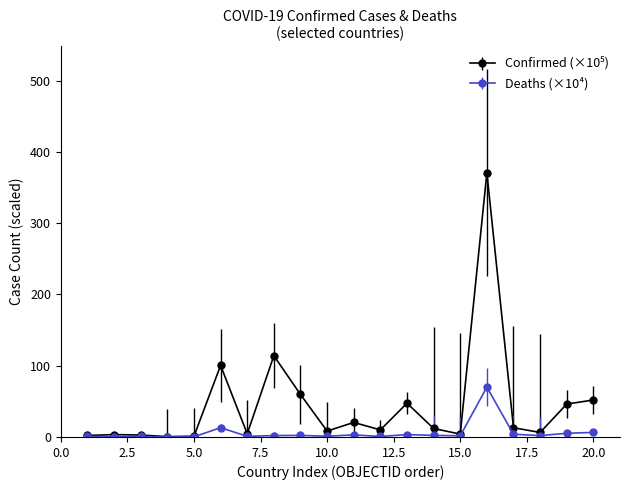

What is the greatest value displayed?

370.9